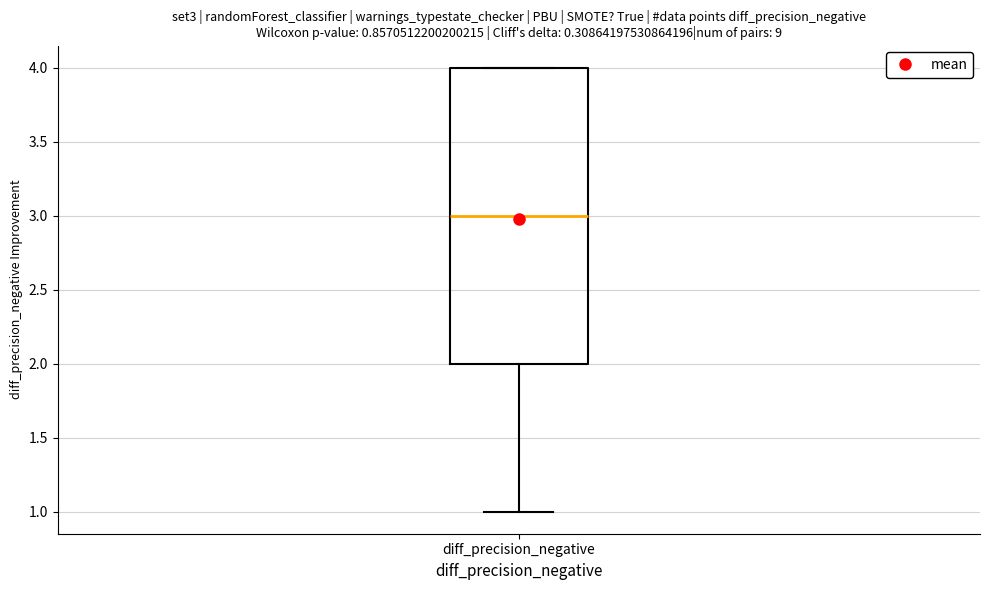

Where is the upper edge of the box for diff_precision_negative on the y-axis? The values are not printed on the chart, so give them approximately, as read against the axis.

4